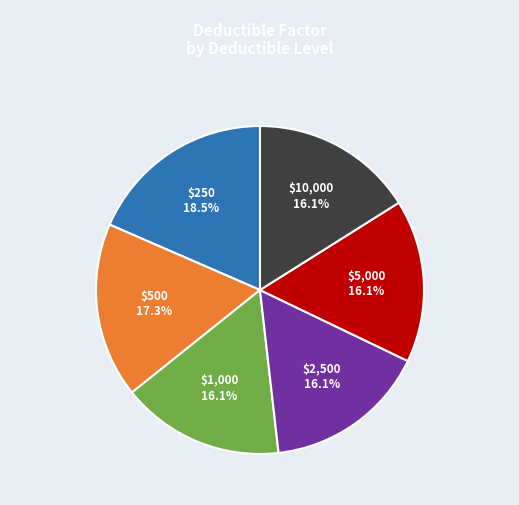

To the nearest percent, what is the average slice percentage?

17%